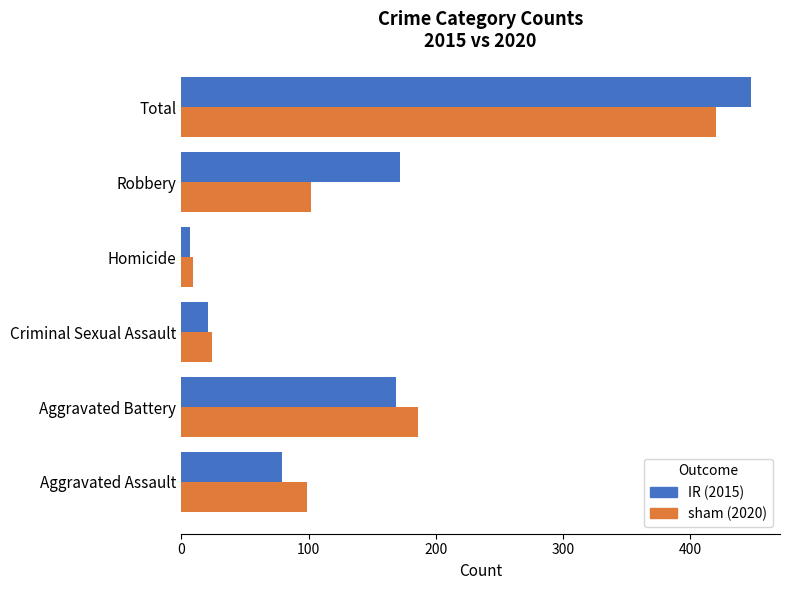

What is the difference between the highest and lowest values at Aggravated Battery?

17